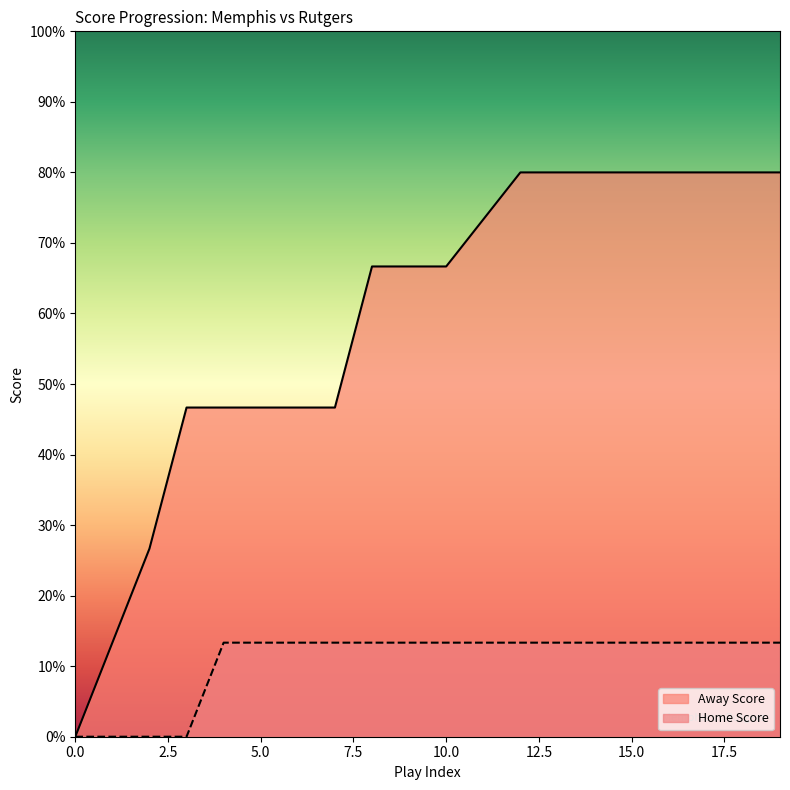

Reading left to right, what are all the values shown in this chart?

Away Score: 0=0	1=2	2=4	3=7	4=7	5=7	6=7	7=7	8=10	9=10	10=10	11=11	12=12	13=12	14=12	15=12	16=12	17=12	18=12	19=12
Home Score: 0=0	1=0	2=0	3=0	4=2	5=2	6=2	7=2	8=2	9=2	10=2	11=2	12=2	13=2	14=2	15=2	16=2	17=2	18=2	19=2